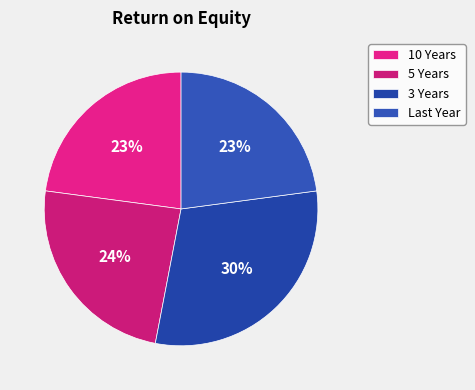

To the nearest percent, what is the average slice percentage?

25%